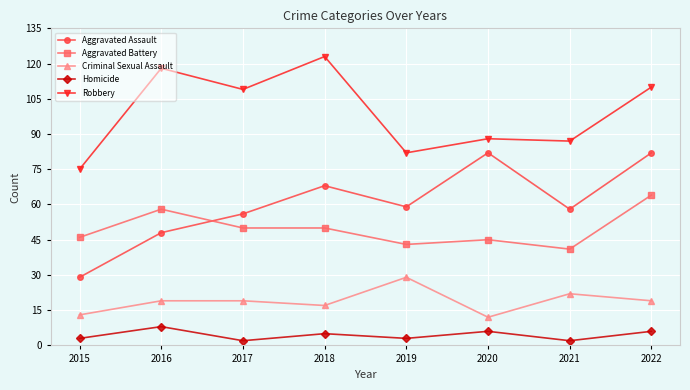

Reading left to right, extract all data points from this chart.

Aggravated Assault: 2015=29	2016=48	2017=56	2018=68	2019=59	2020=82	2021=58	2022=82
Aggravated Battery: 2015=46	2016=58	2017=50	2018=50	2019=43	2020=45	2021=41	2022=64
Criminal Sexual Assault: 2015=13	2016=19	2017=19	2018=17	2019=29	2020=12	2021=22	2022=19
Homicide: 2015=3	2016=8	2017=2	2018=5	2019=3	2020=6	2021=2	2022=6
Robbery: 2015=75	2016=118	2017=109	2018=123	2019=82	2020=88	2021=87	2022=110